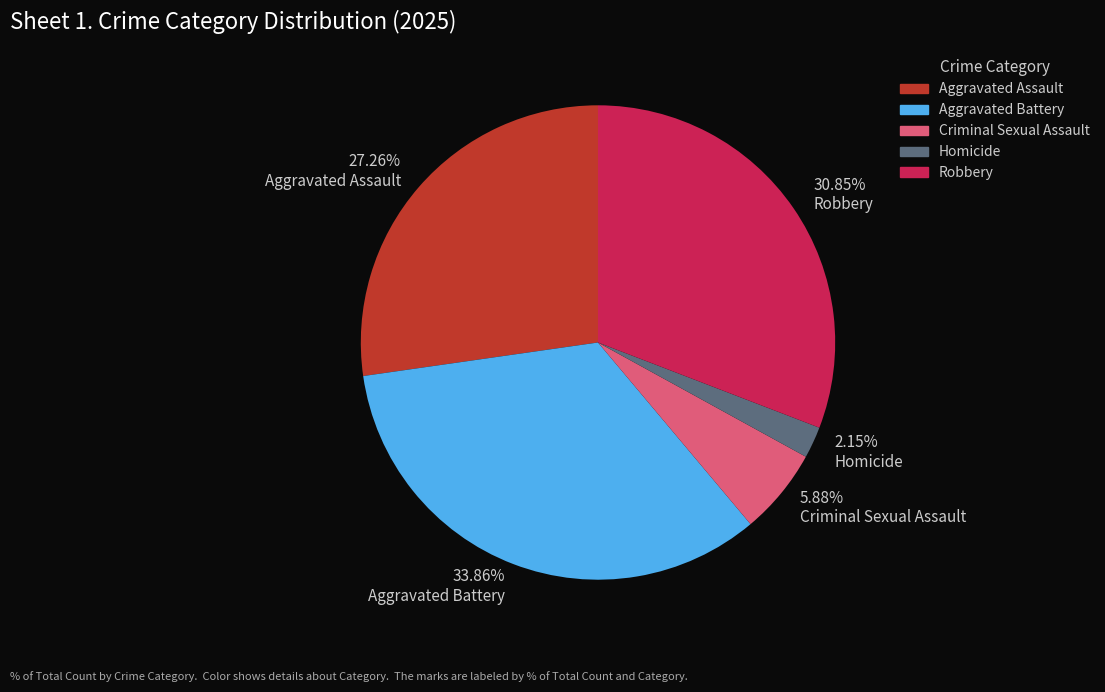

What percentage is the Aggravated Assault slice, to the nearest percent?

27%